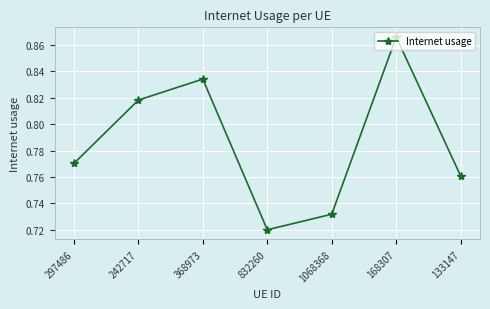

Count the values in the range 0 to 1.

7